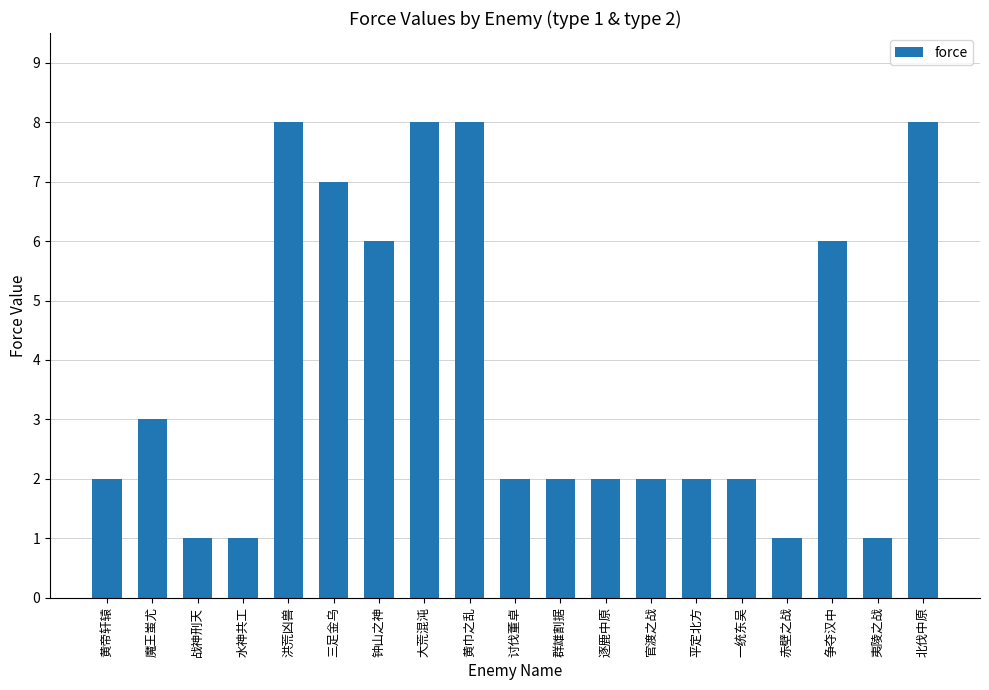

Approximately how many times larger is the value at 黄帝轩辕 compared to 逐鹿中原?

1.0